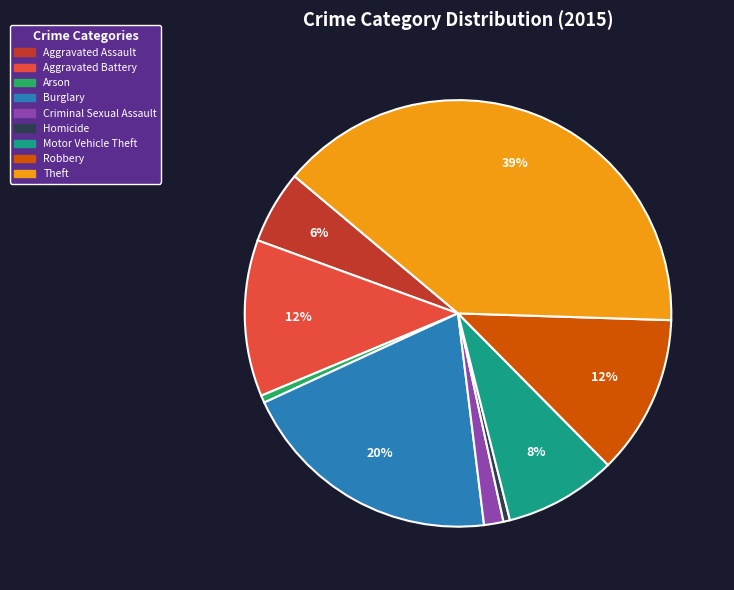

What is the ratio of the value at Burglary to the value at Robbery?

1.7